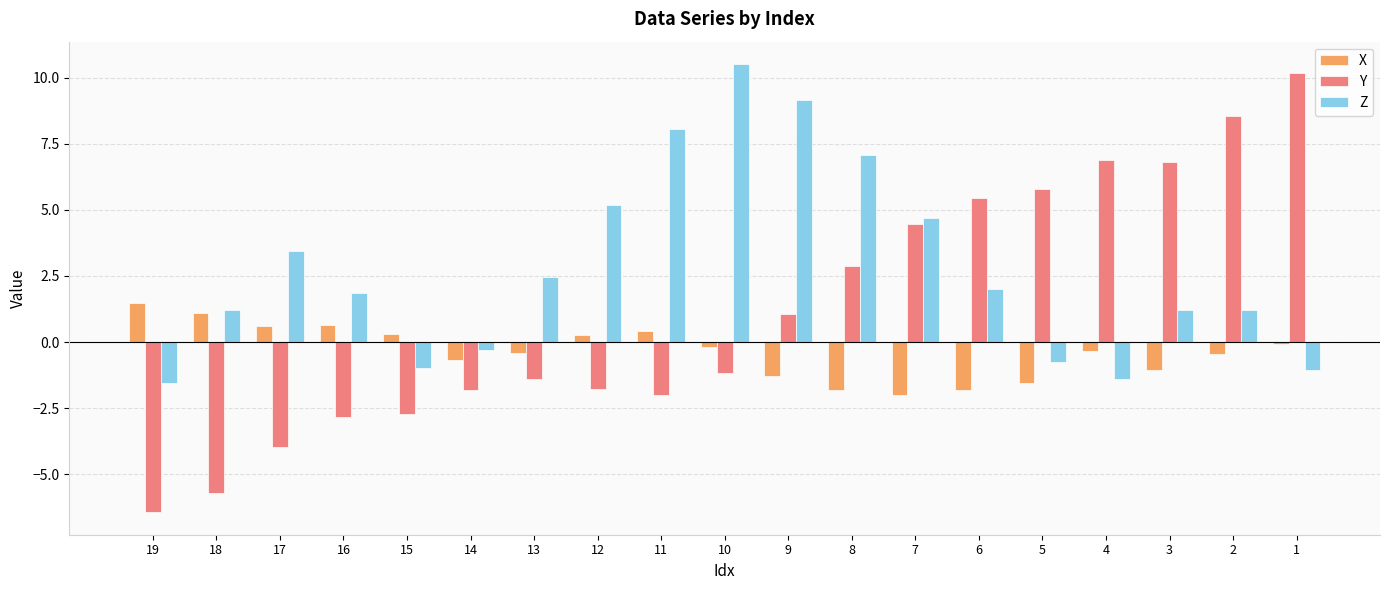

Which series has the largest total across all categories?

Z